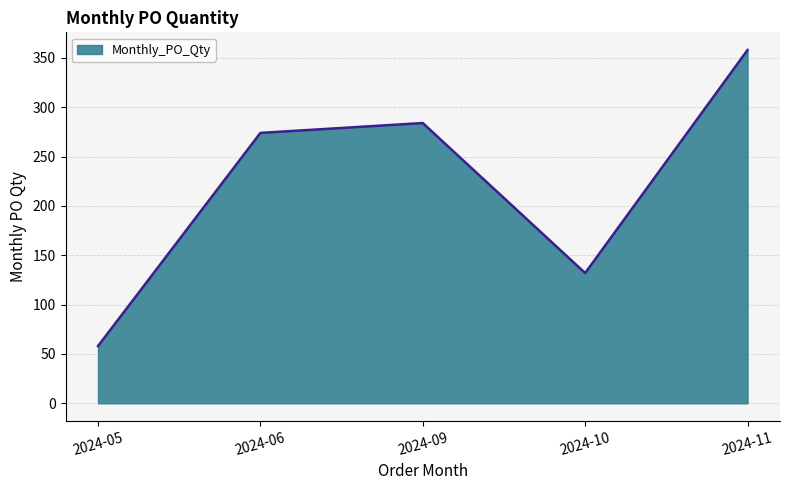

How many lines are shown in the chart?

1